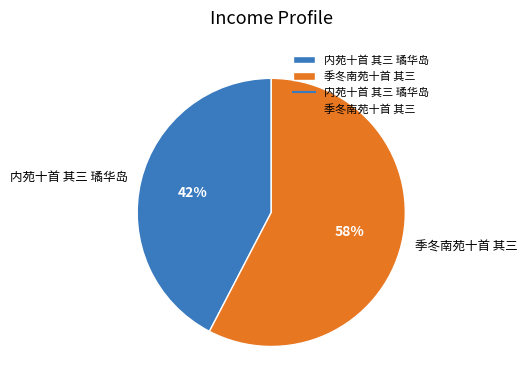

True or false: 内苑十首 其三 璚华岛 accounts for 49% of the total.

False